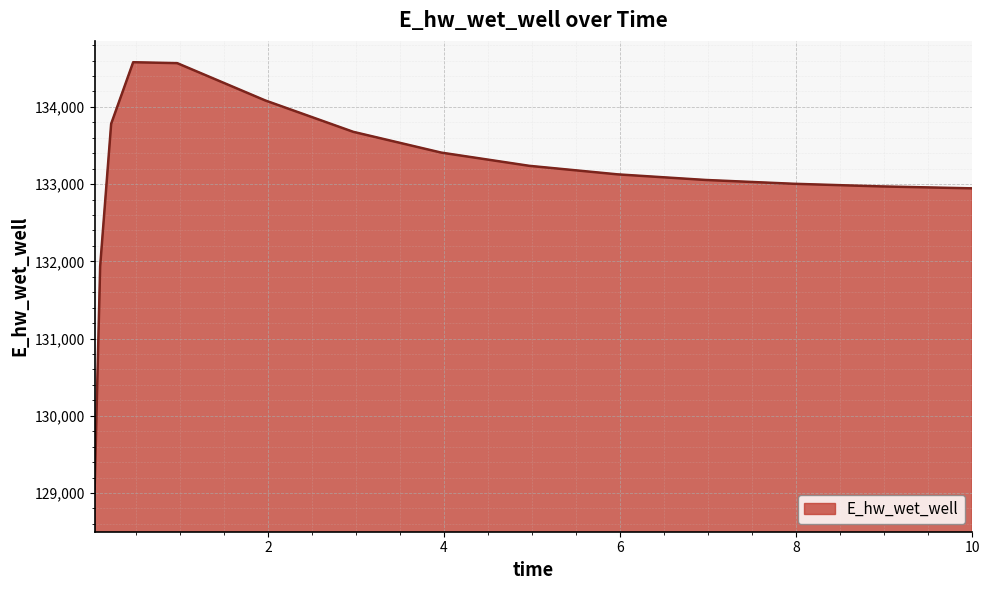

What is the greatest value displayed?

134577.8